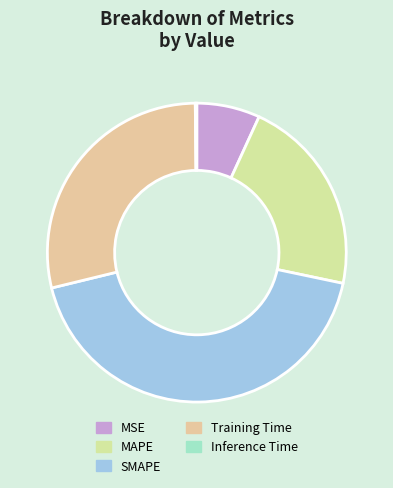

To the nearest percent, what portion does MSE represent?

7%